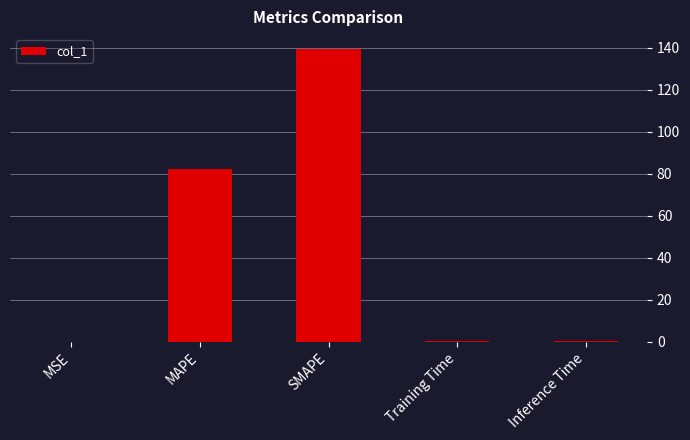

What is the change in value from MSE to Inference Time?

+0.4